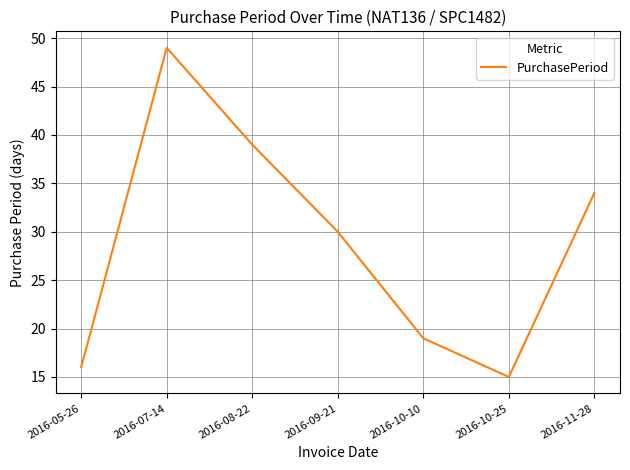

Is it true that the value at 2016-05-26 is 10?

False